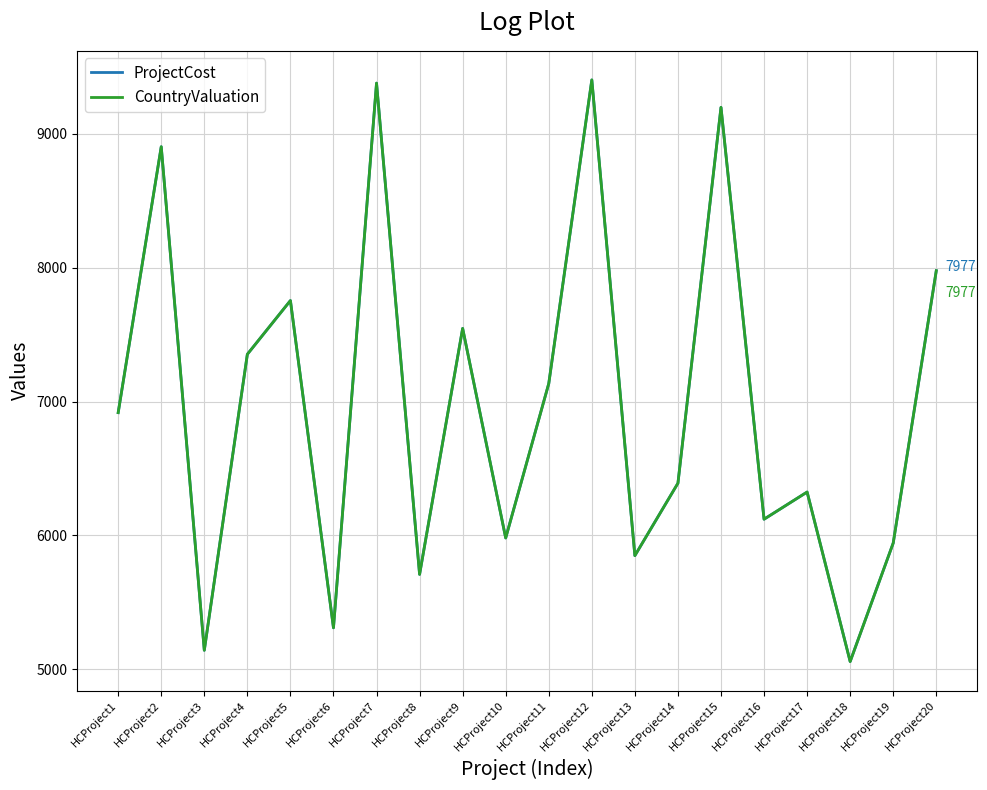

What is the smallest value displayed?

5058